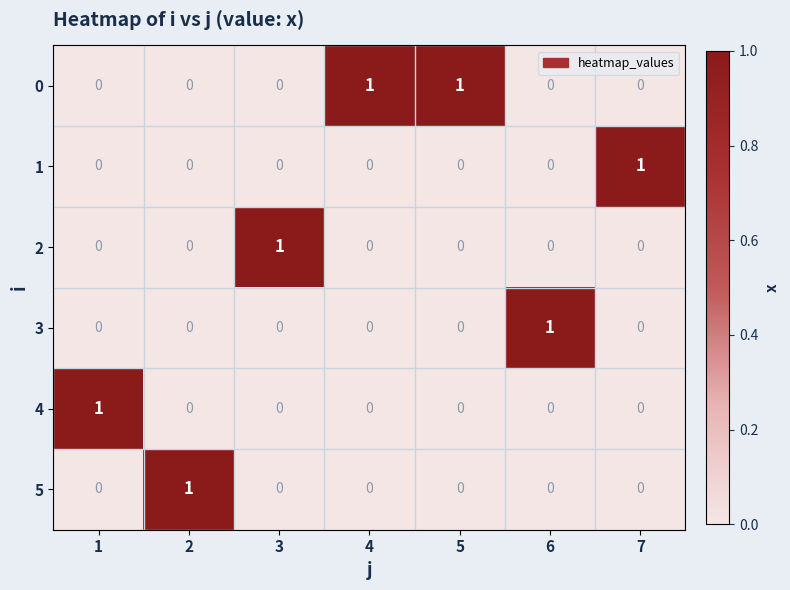

Is it true that 5 equals 0 at 3?

True